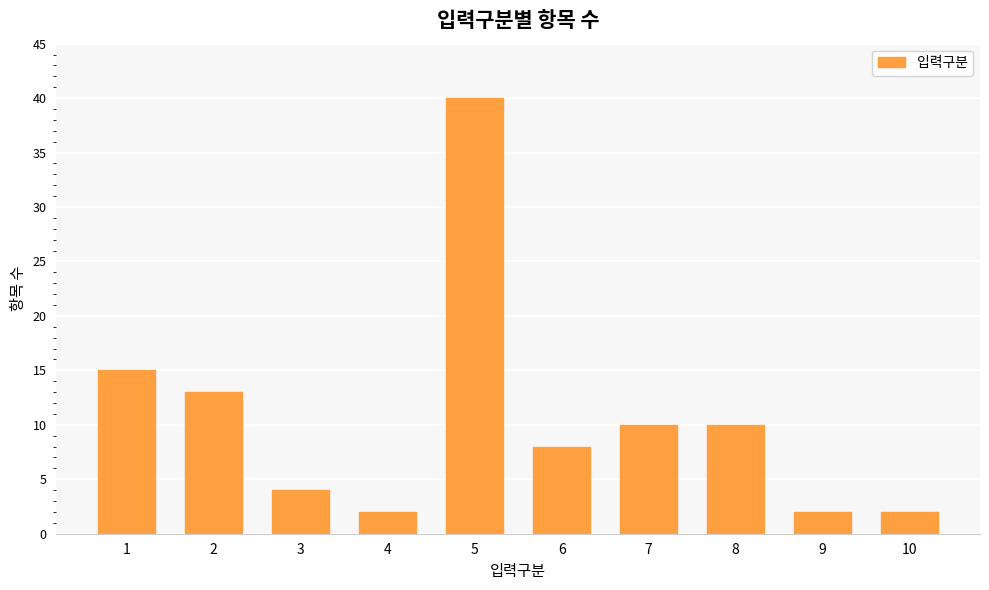

What is the ratio of the value at 1 to the value at 6?

1.9